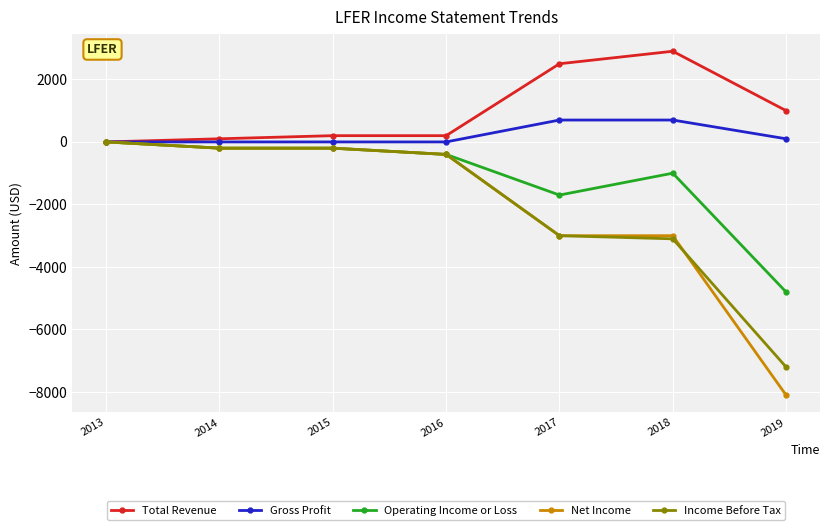

Which series has the largest total across all categories?

Total Revenue